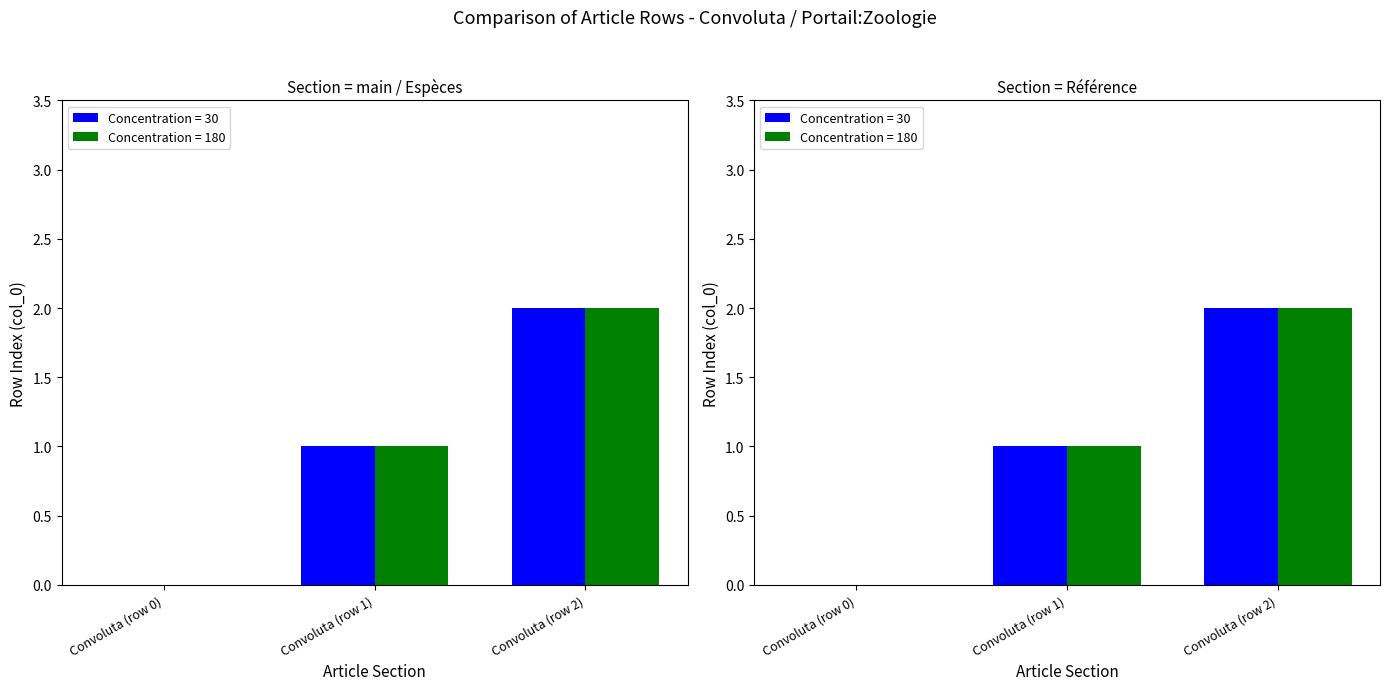

How many distinct data groups are displayed?

2